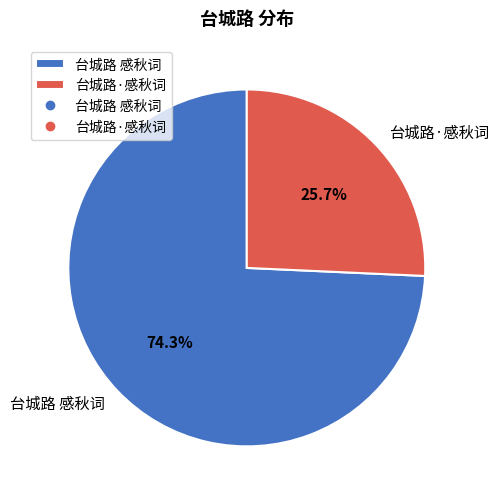

To the nearest percent, what is the average slice percentage?

50%